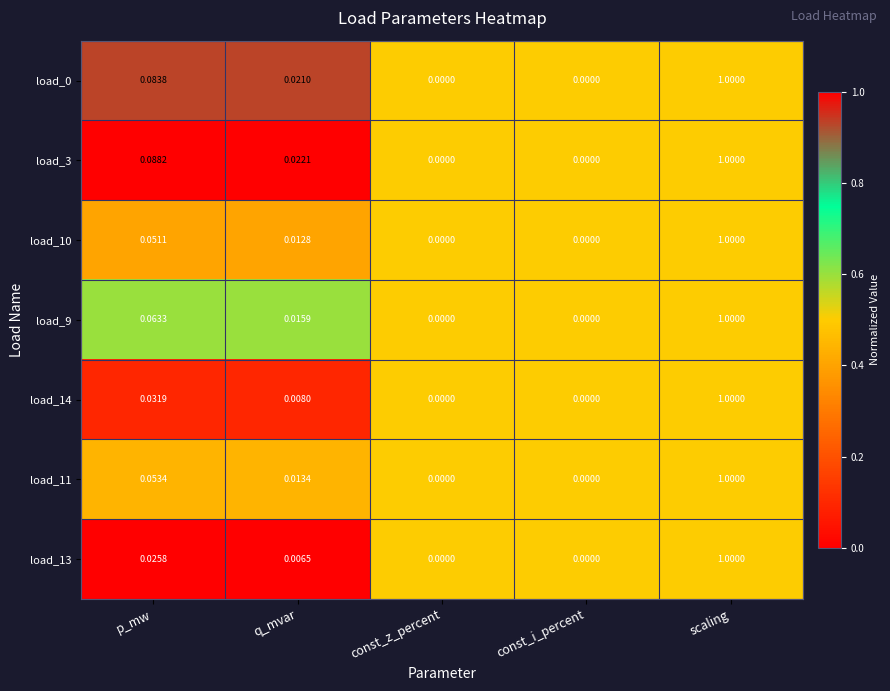

Which series has the largest total across all categories?

load_3